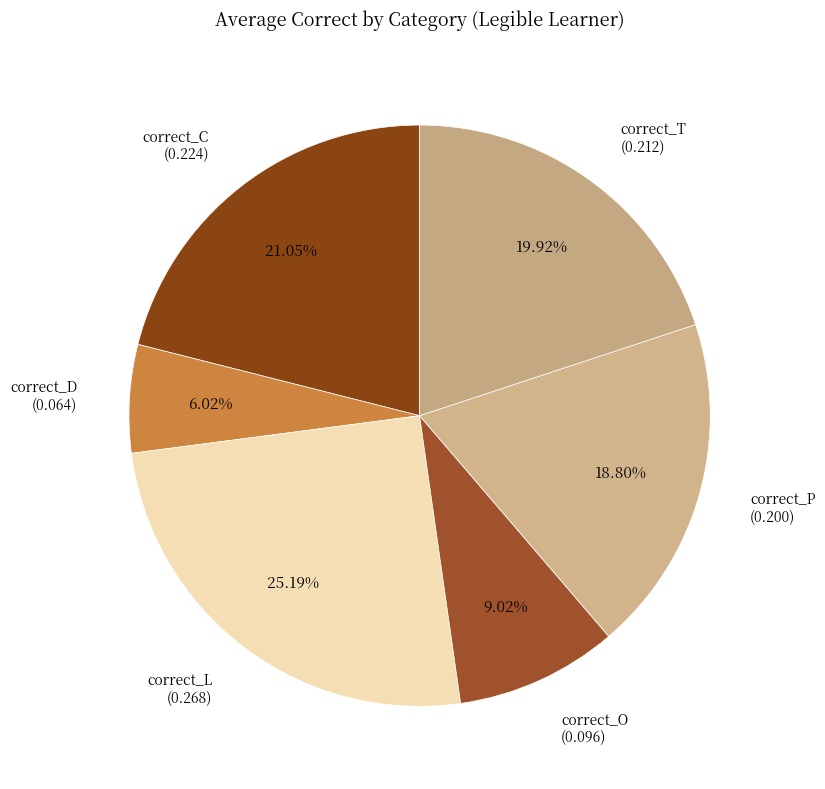

How many slices are in this pie chart?

6